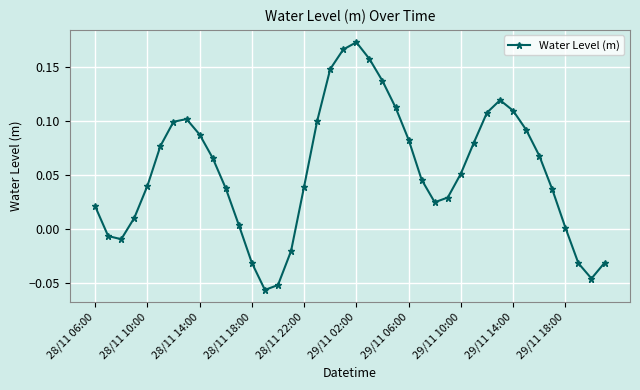

True or false: there are more than 2 points higher than both neighbors.

True